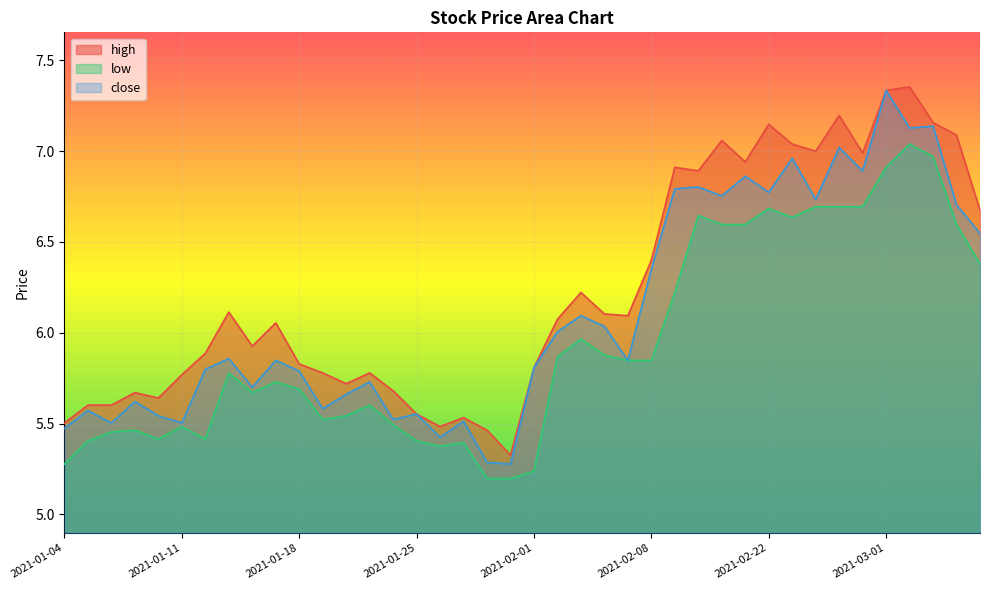

True or false: close has a value of 6.8 at 2021-02-18.

True